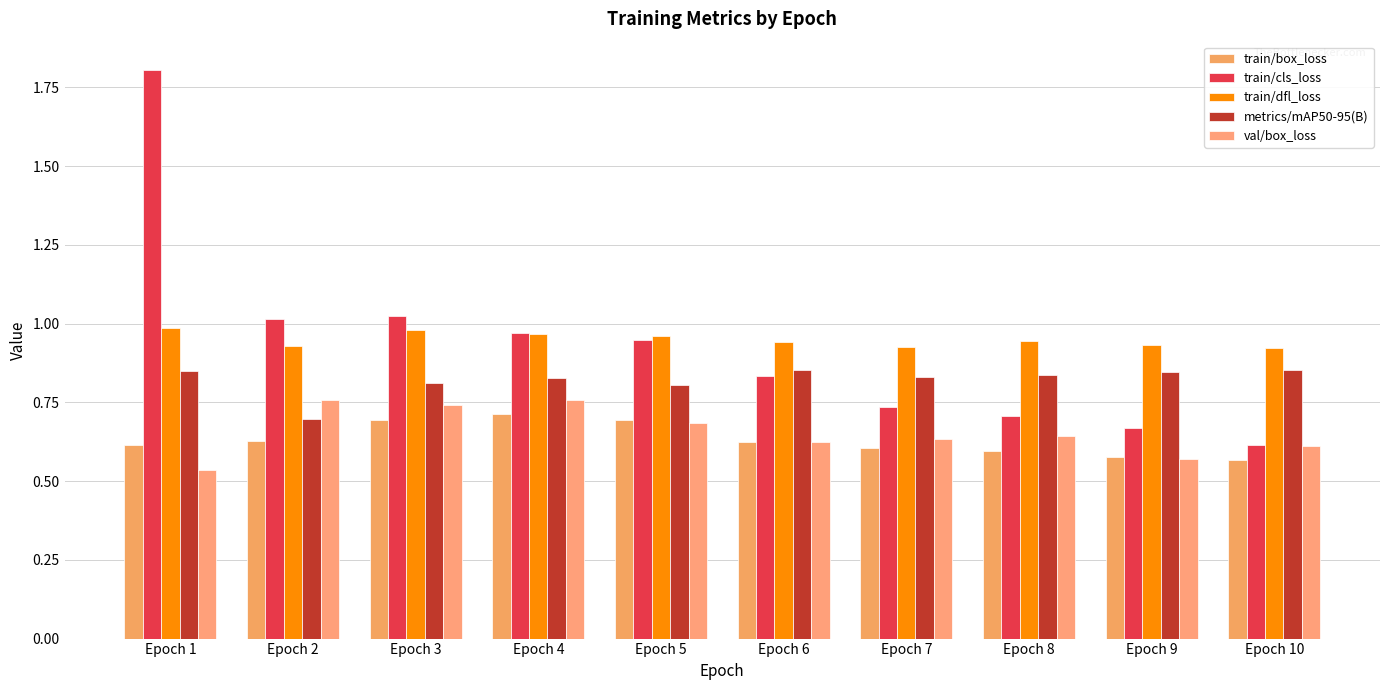

Reading left to right, what are all the values shown in this chart?

train/box_loss: Epoch 1=0.6	Epoch 2=0.6	Epoch 3=0.7	Epoch 4=0.7	Epoch 5=0.7	Epoch 6=0.6	Epoch 7=0.6	Epoch 8=0.6	Epoch 9=0.6	Epoch 10=0.6
train/cls_loss: Epoch 1=1.8	Epoch 2=1.0	Epoch 3=1.0	Epoch 4=1.0	Epoch 5=0.9	Epoch 6=0.8	Epoch 7=0.7	Epoch 8=0.7	Epoch 9=0.7	Epoch 10=0.6
train/dfl_loss: Epoch 1=1.0	Epoch 2=0.9	Epoch 3=1.0	Epoch 4=1.0	Epoch 5=1.0	Epoch 6=0.9	Epoch 7=0.9	Epoch 8=0.9	Epoch 9=0.9	Epoch 10=0.9
metrics/mAP50-95(B): Epoch 1=0.9	Epoch 2=0.7	Epoch 3=0.8	Epoch 4=0.8	Epoch 5=0.8	Epoch 6=0.9	Epoch 7=0.8	Epoch 8=0.8	Epoch 9=0.8	Epoch 10=0.9
val/box_loss: Epoch 1=0.5	Epoch 2=0.8	Epoch 3=0.7	Epoch 4=0.8	Epoch 5=0.7	Epoch 6=0.6	Epoch 7=0.6	Epoch 8=0.6	Epoch 9=0.6	Epoch 10=0.6